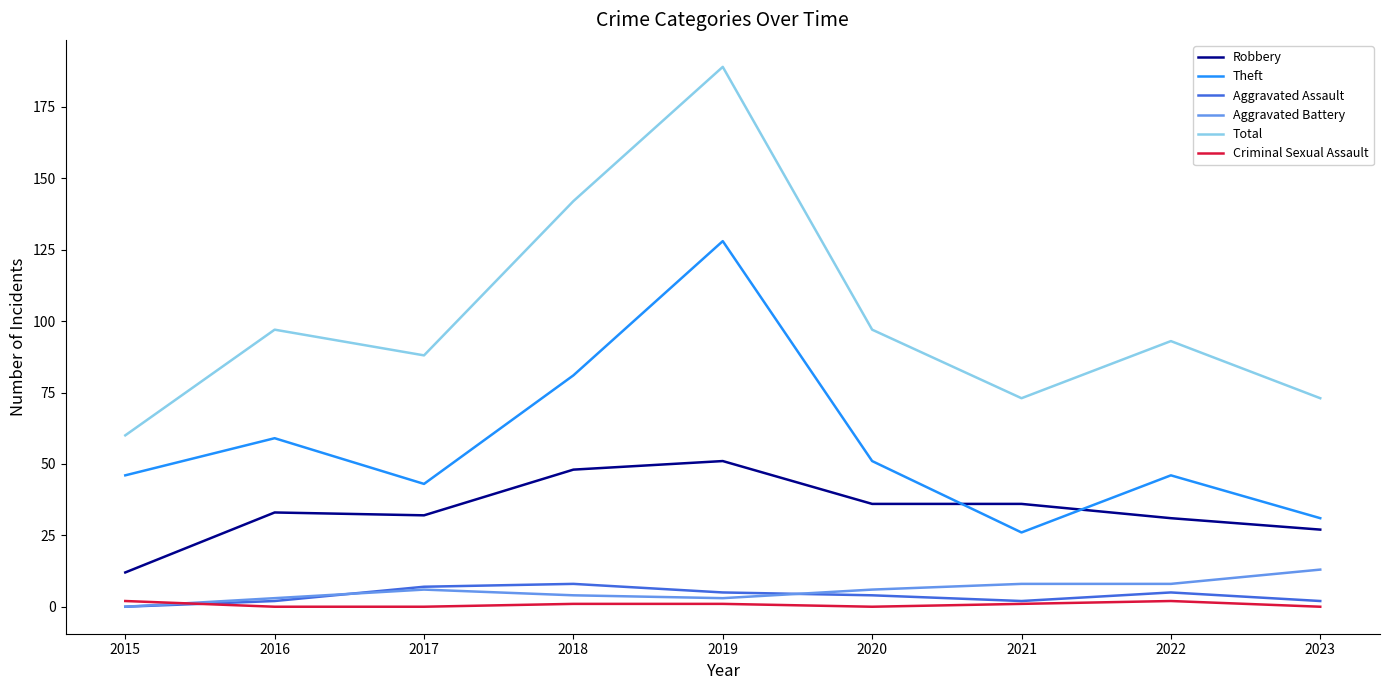

True or false: Aggravated Assault and Robbery intersect in this chart.

False